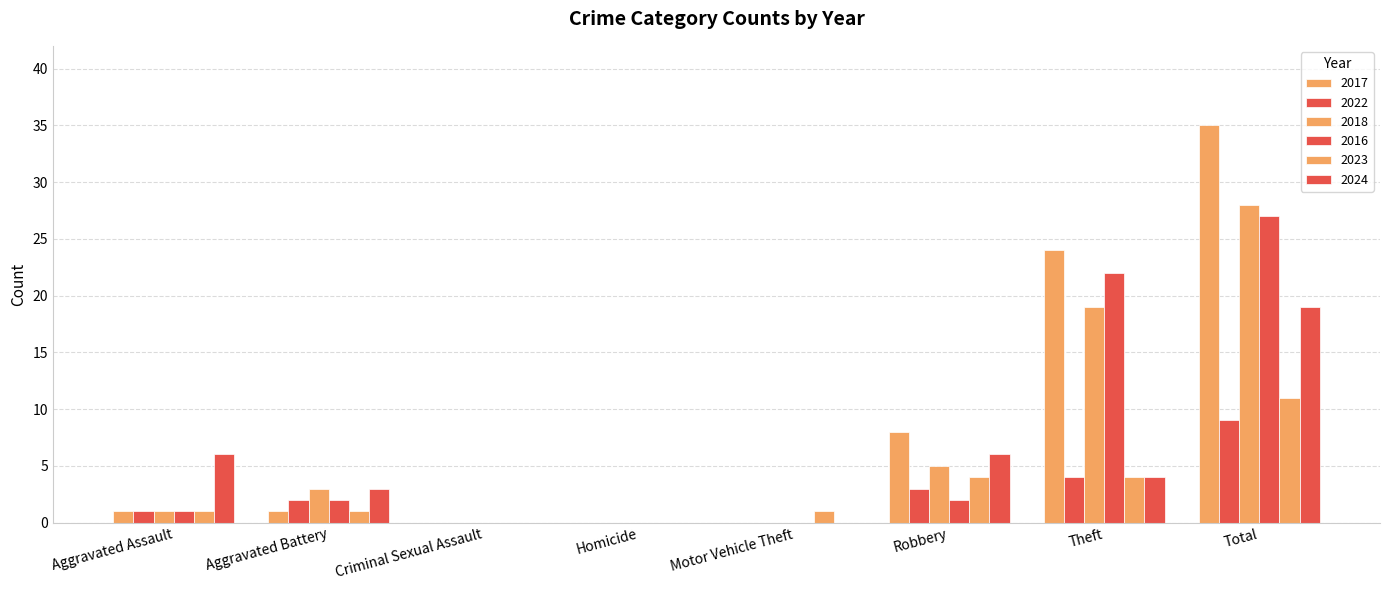

Which label corresponds to the smallest value in the chart?

Criminal Sexual Assault